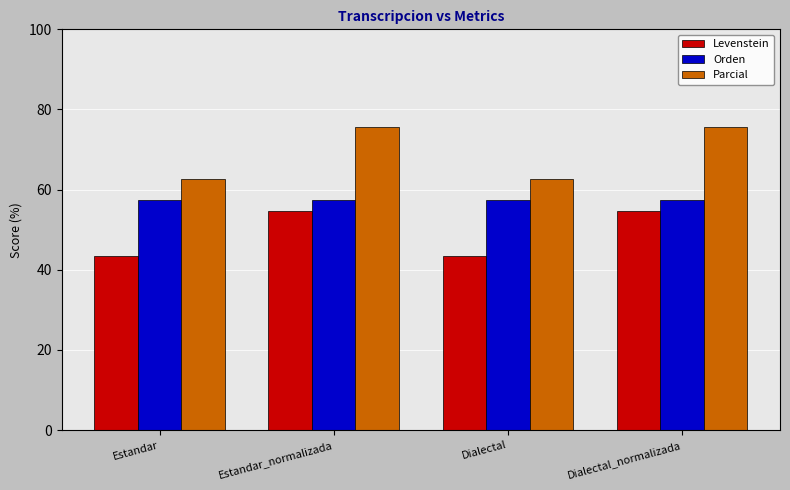

Reading left to right, transcribe all the data shown in this chart.

Levenstein: 43.5	54.8	43.5	54.8
Orden: 57.5	57.5	57.5	57.5
Parcial: 62.7	75.7	62.7	75.7